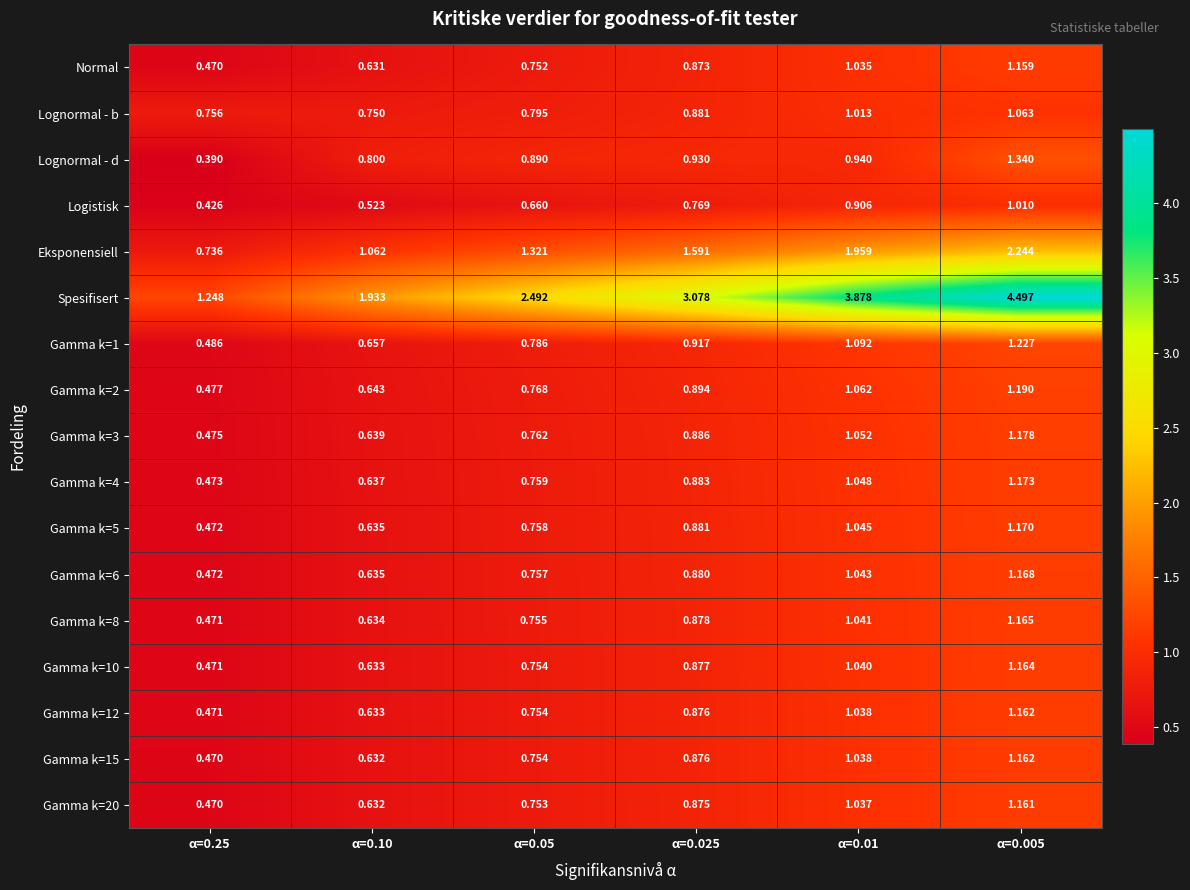

Between α=0.01 and α=0.005, which series saw the biggest shift?

Spesifisert